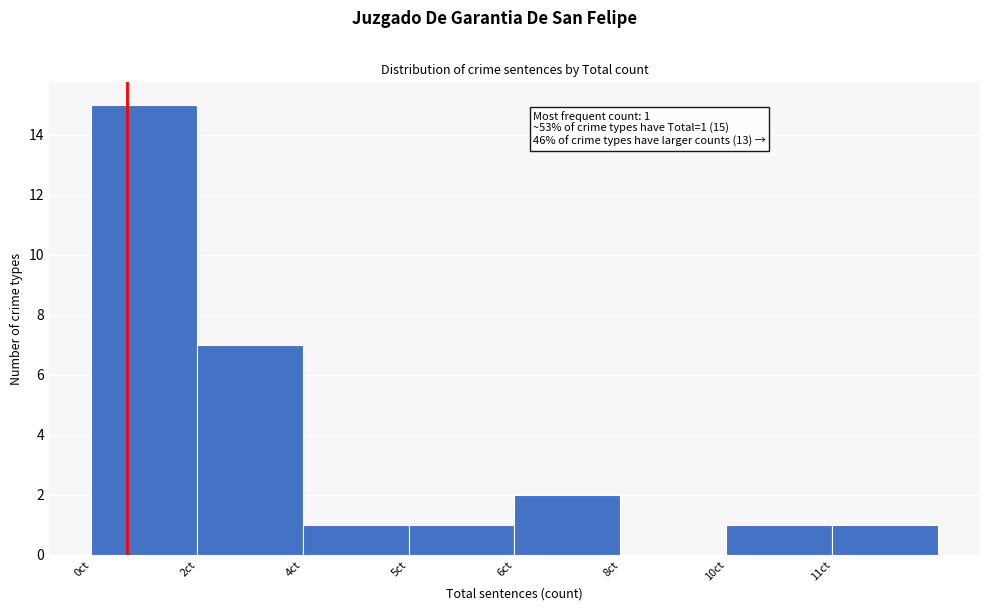

What is the ratio of the value at 2ct to the value at 11ct?

7.0